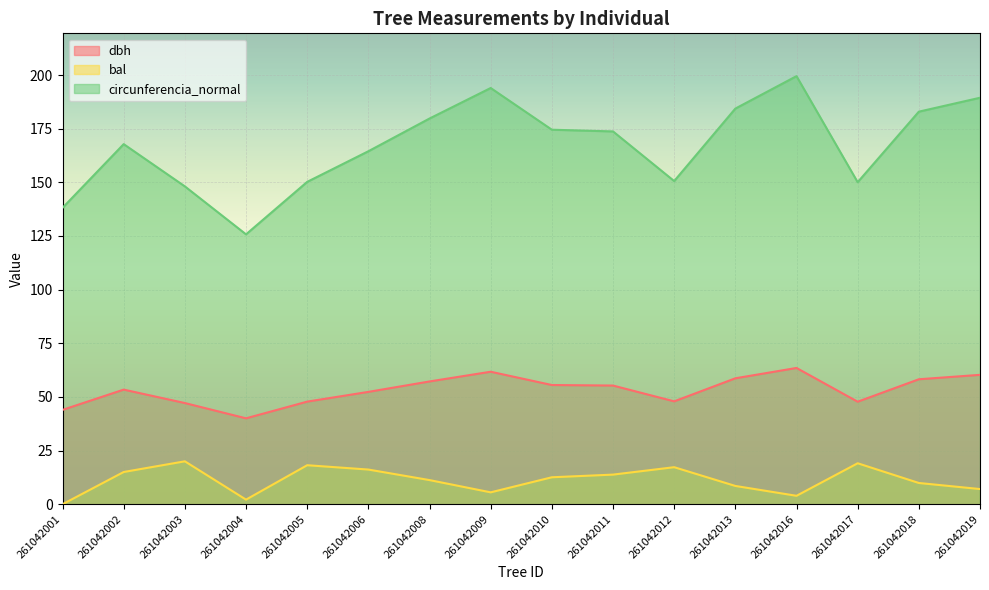

What is the difference between the maximum and second lowest values in the circunferencia_normal series?

61.4